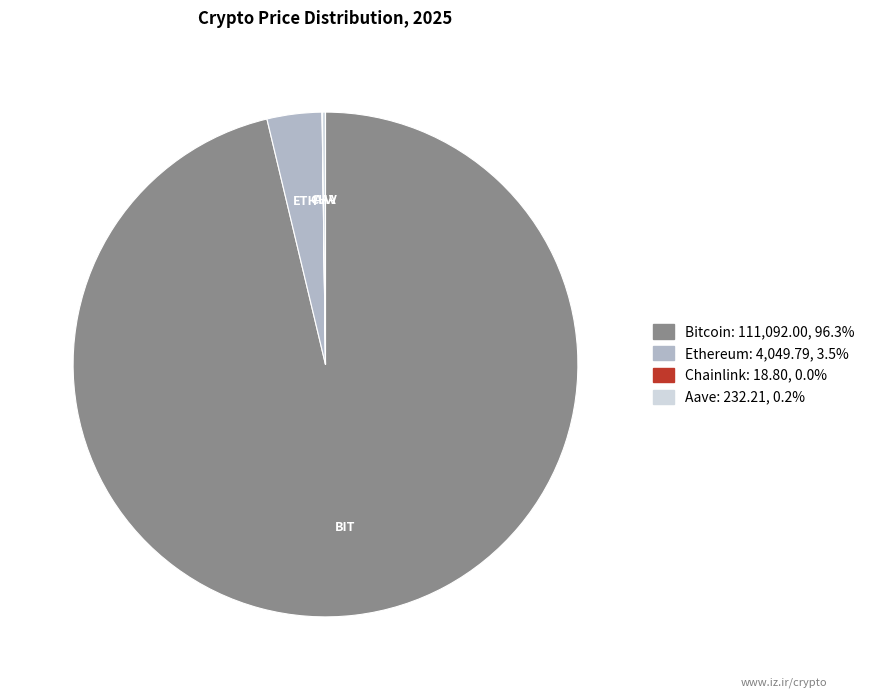

Combined, do Ethereum and Bitcoin account for over 50%?

Yes